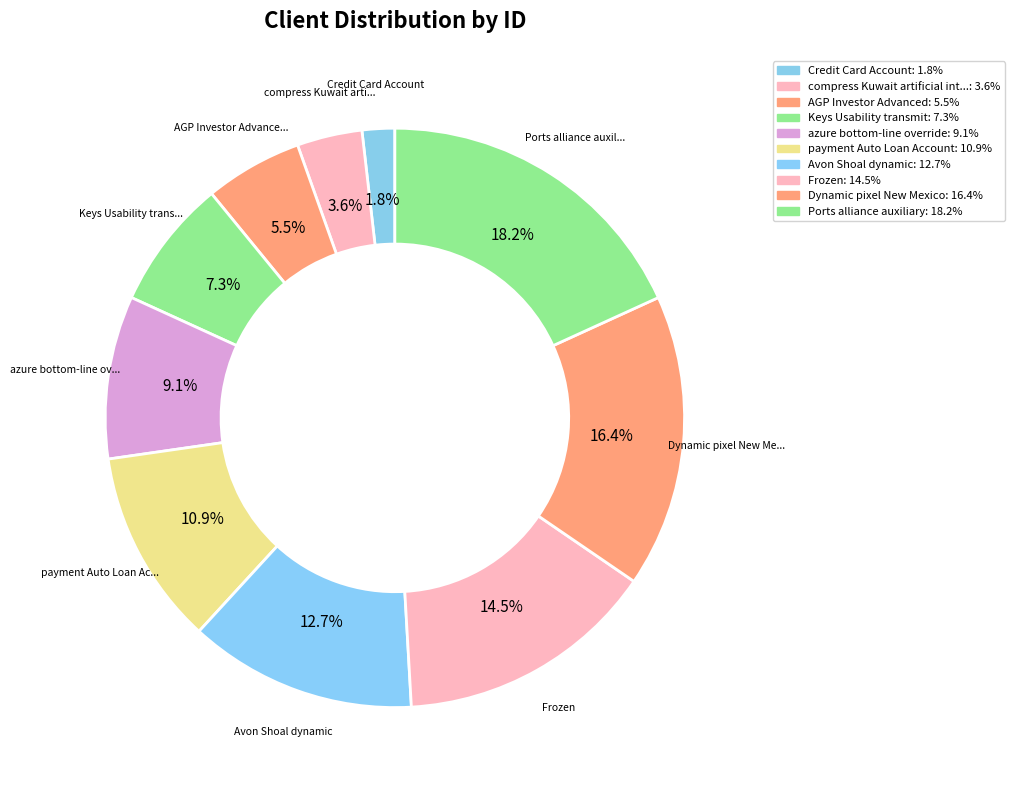

To the nearest percent, what is the difference between the largest and smallest slice percentages?

16%